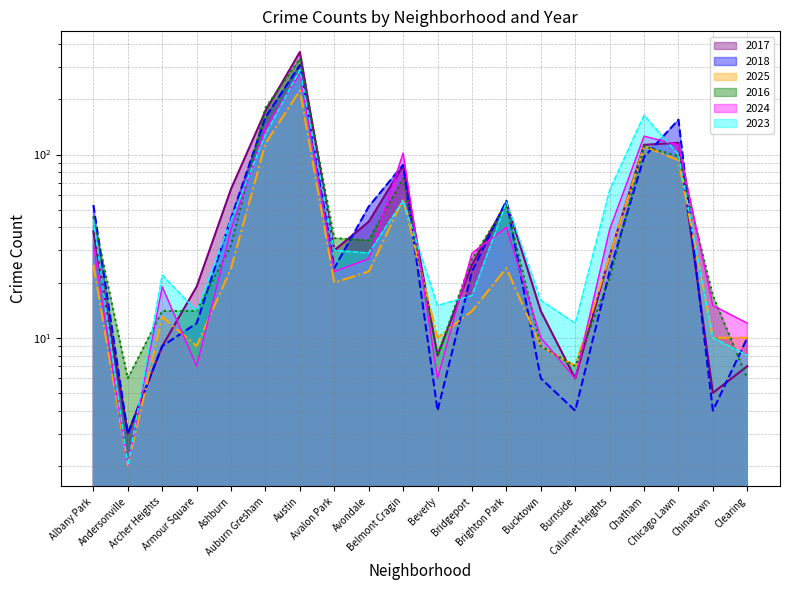

Reading left to right, what are all the values shown in this chart?

2017: 38	3	9	19	65	173	363	30	43	87	8	25	55	14	6	28	113	116	5	7
2018: 53	3	9	12	45	160	308	24	52	88	4	23	56	6	4	23	97	155	4	10
2025: 25	2	13	9	24	115	224	20	23	57	10	14	24	9	7	28	111	93	10	10
2016: 46	6	14	14	32	180	334	35	34	74	8	27	53	9	7	21	111	98	17	6
2024: 32	2	19	7	39	139	277	23	27	102	6	29	40	10	6	39	126	113	15	12
2023: 44	2	22	14	44	129	290	30	29	56	15	17	55	16	12	64	164	100	10	8